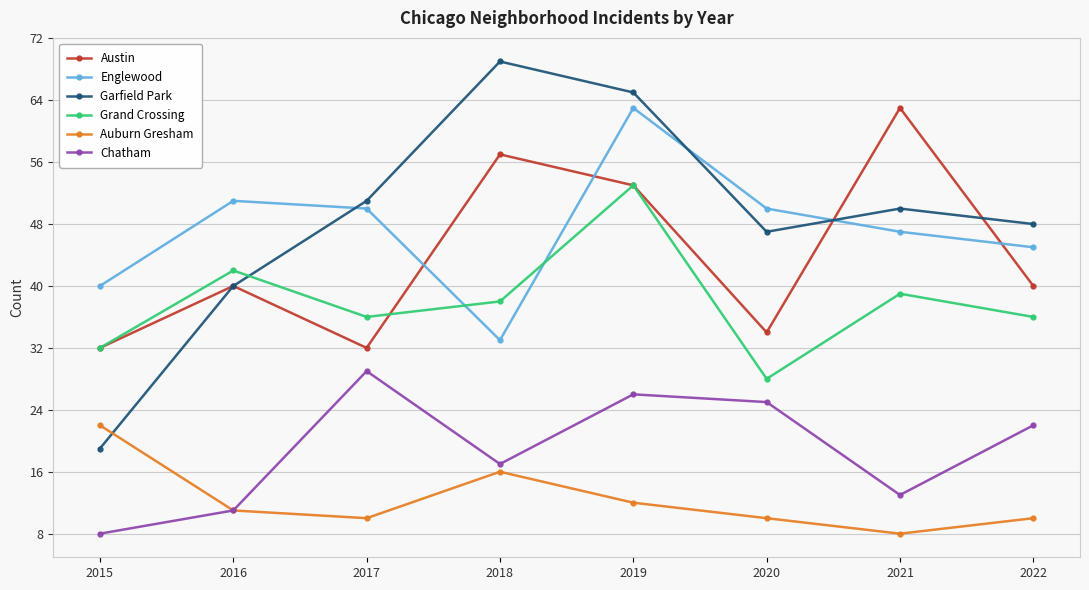

What is the spread (max minus min) of values at 2018?

53